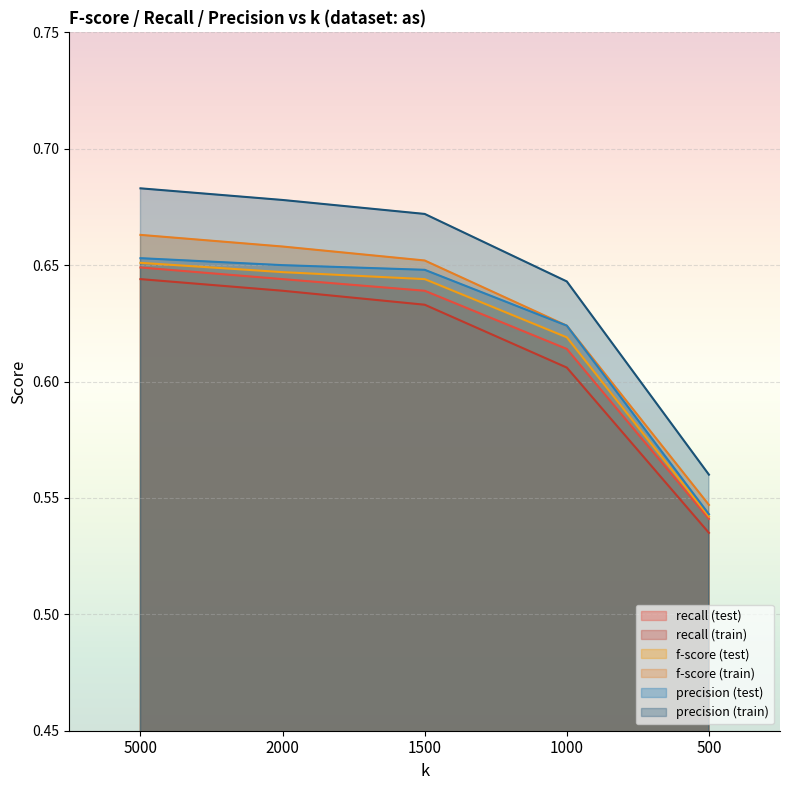

At how many categories does at least one series exceed 0?

5